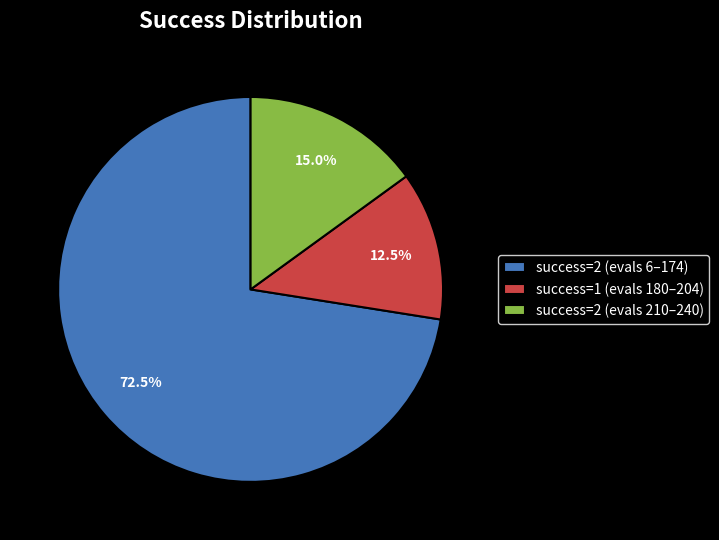

What percentage do success=2 (evals 210–240) and success=1 (evals 180–204) together represent?

27.5%